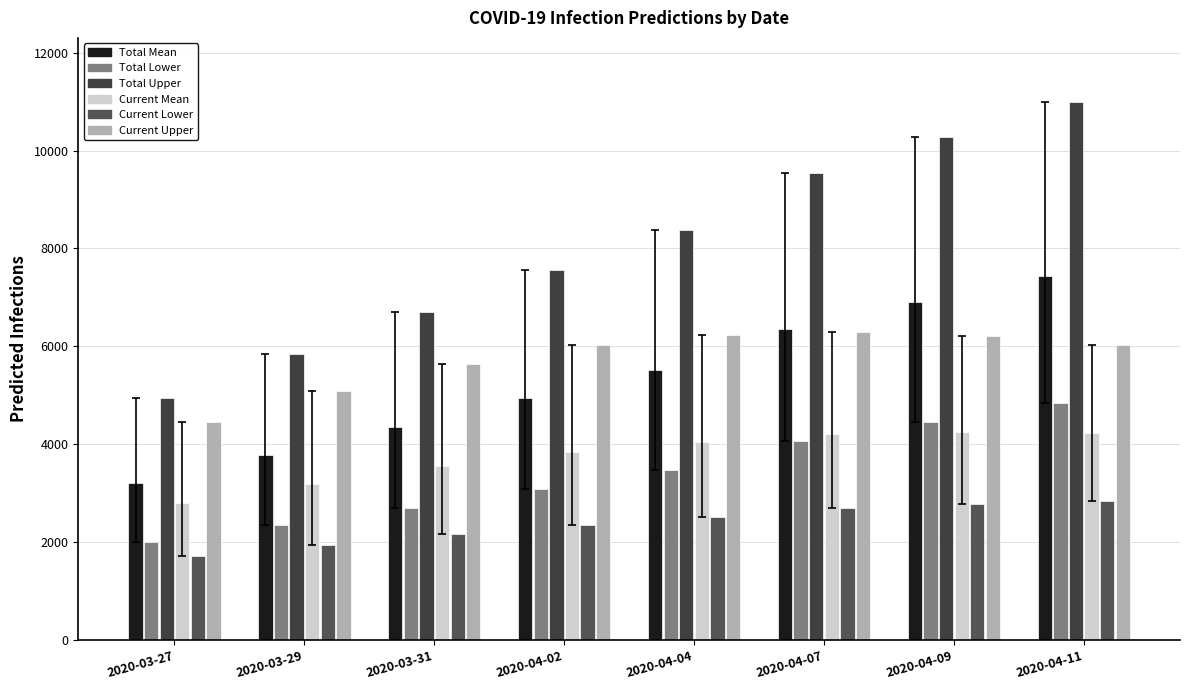

Does the chart contain any negative values?

No